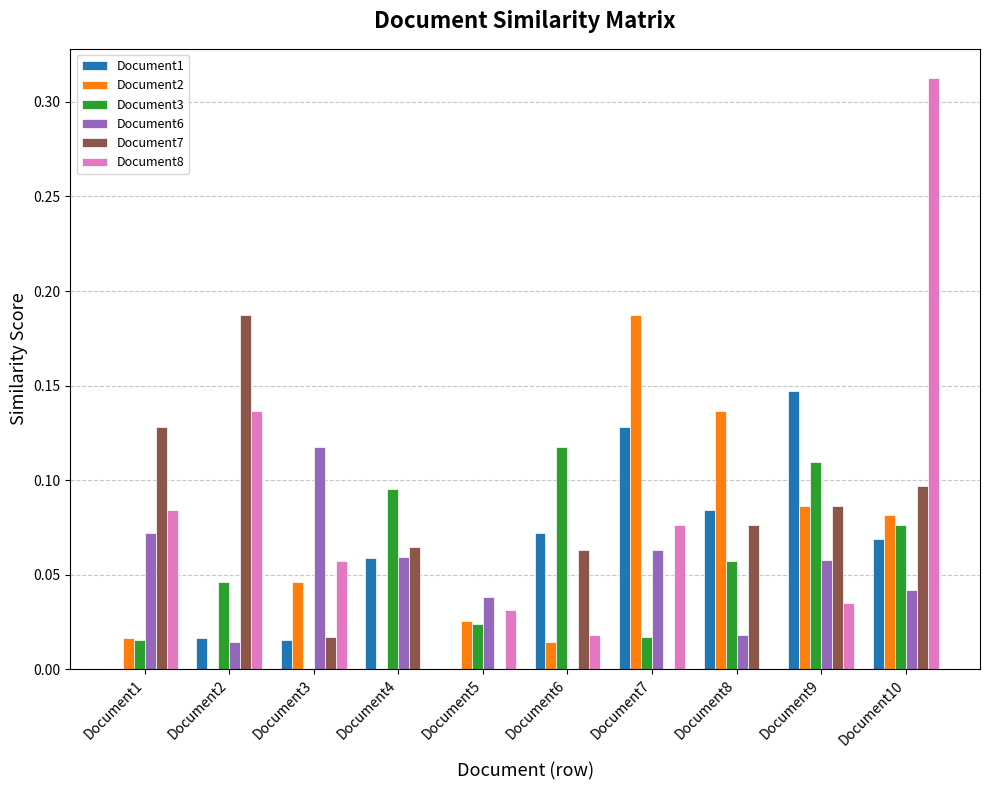

Between Document4 and Document10, which series saw the biggest shift?

Document8